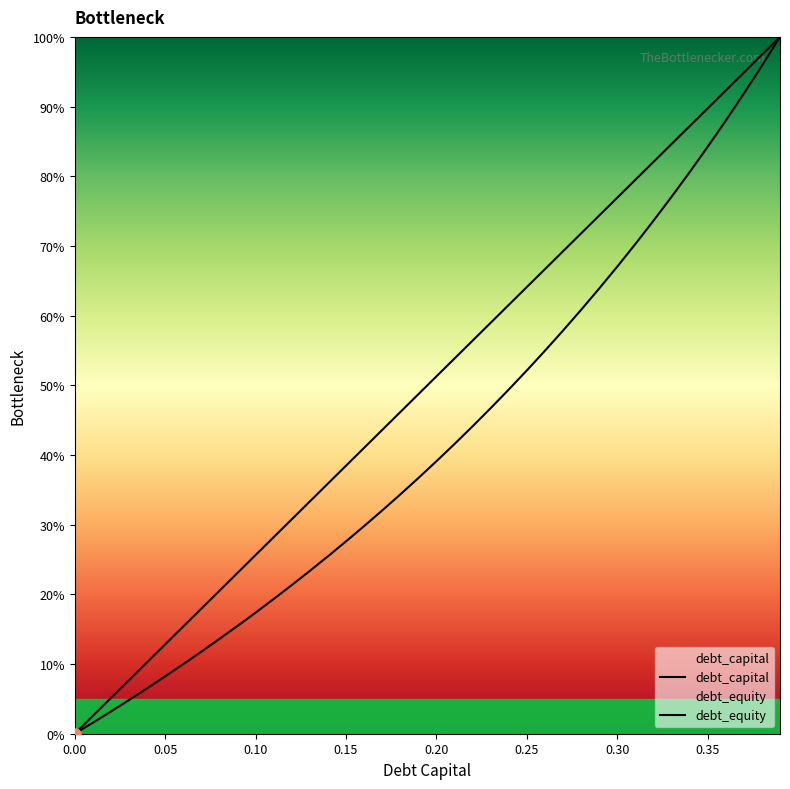

At how many categories does at least one series exceed 0?

39